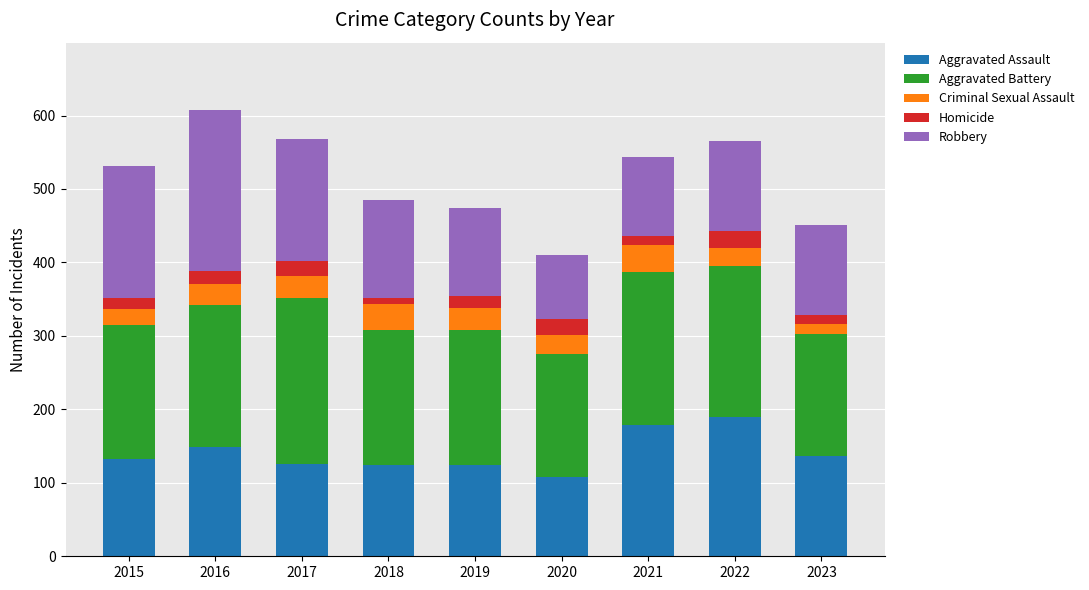

Which category has the lowest value in the Aggravated Assault series?

2020